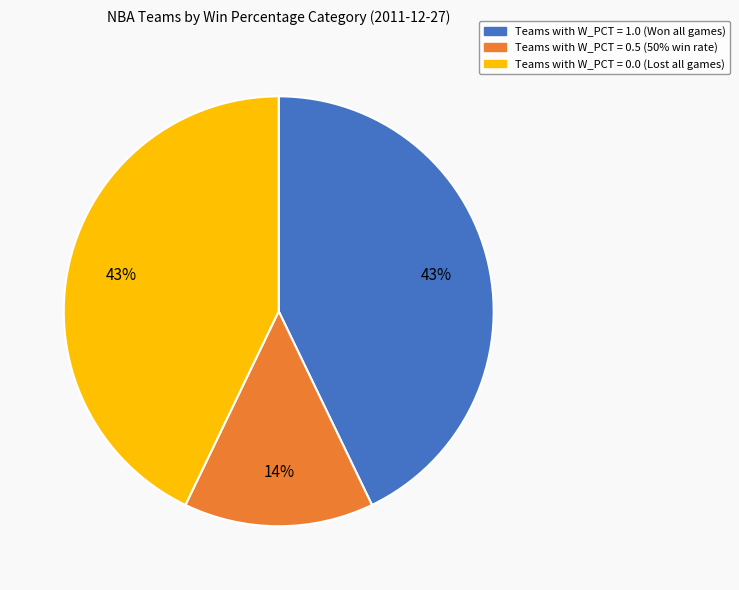

To the nearest percent, what is the difference between the largest and smallest slice percentages?

29%